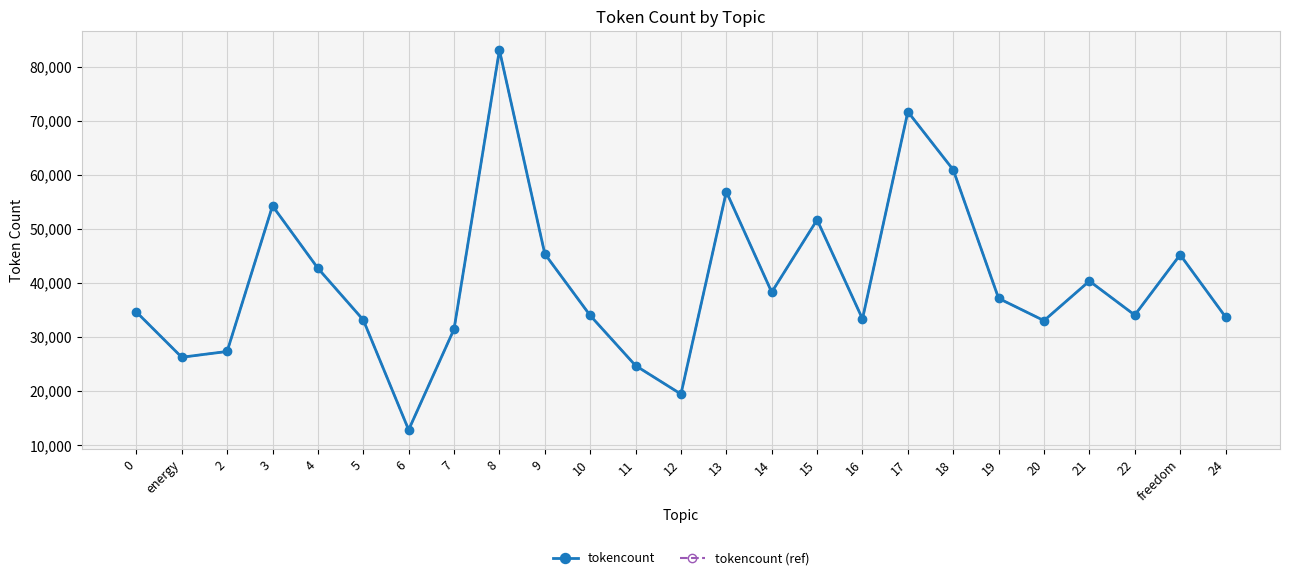

Is this an area chart (filled region under the line)?

No